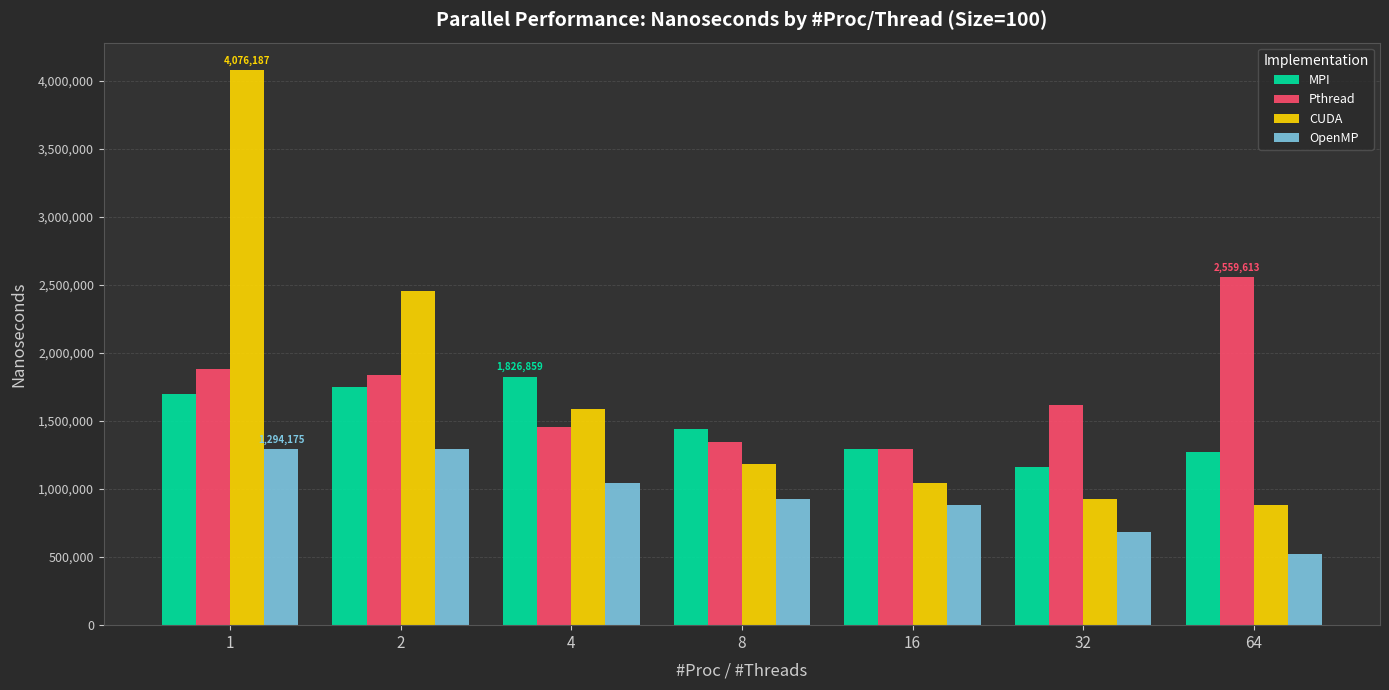

What is the sum of all Pthread values?

11999415